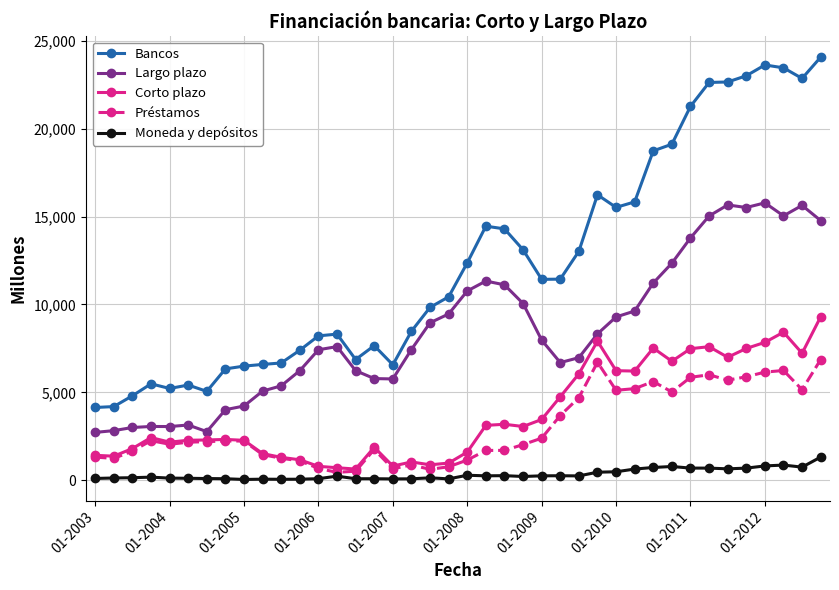

At how many categories does at least one series exceed 11845?

18